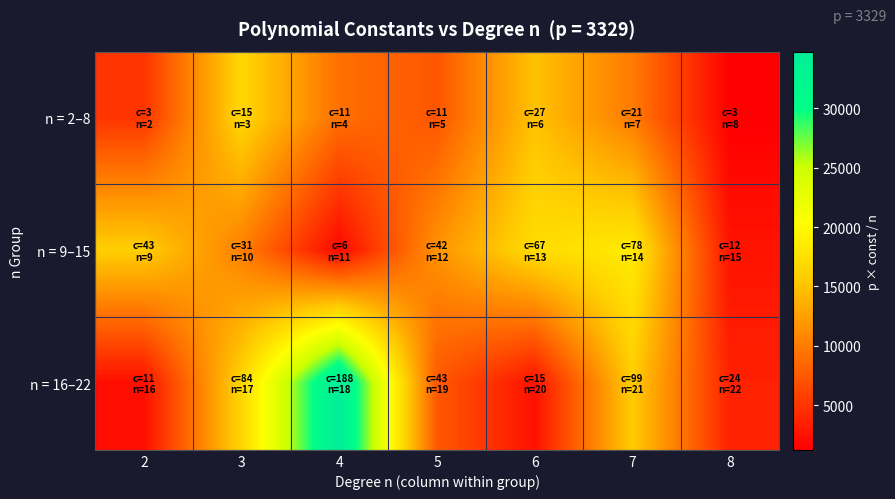

Count the number of data series in this chart.

3